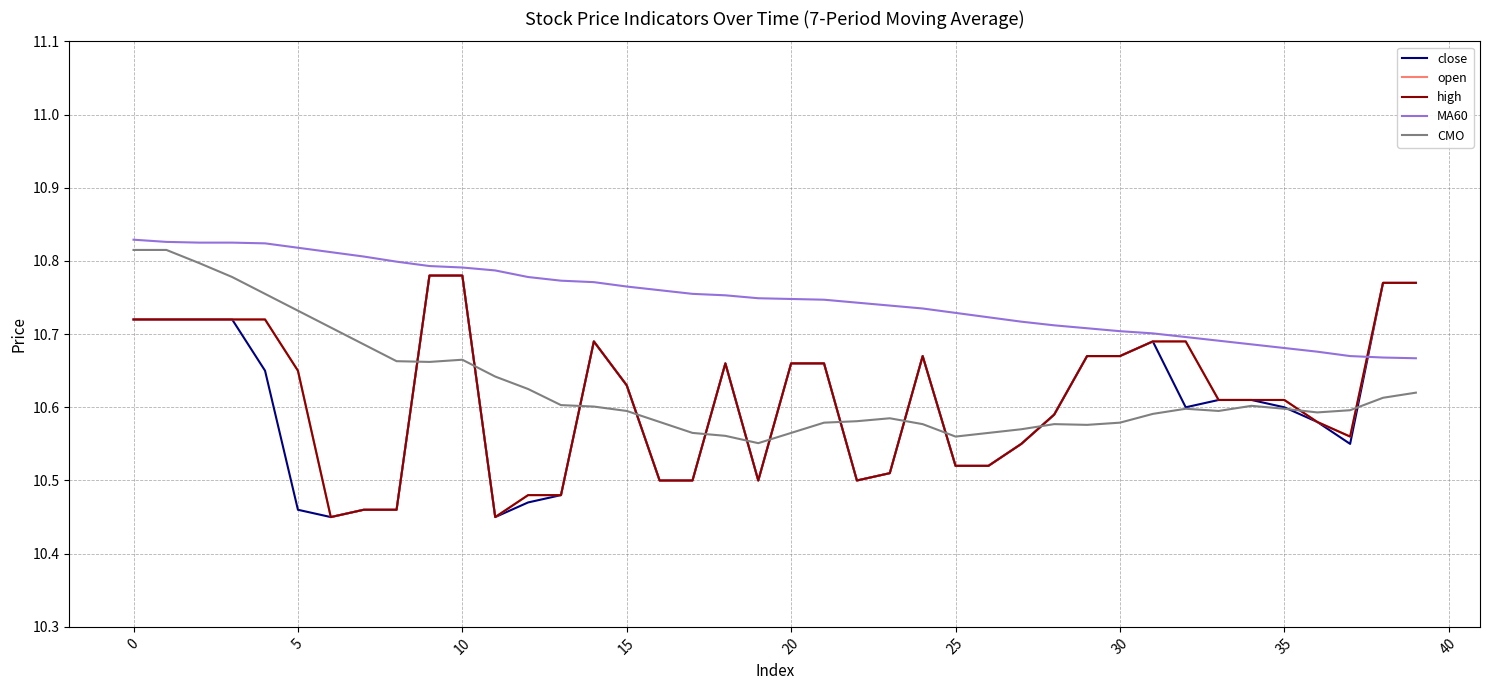

How many close values are between 10 and 11?

40